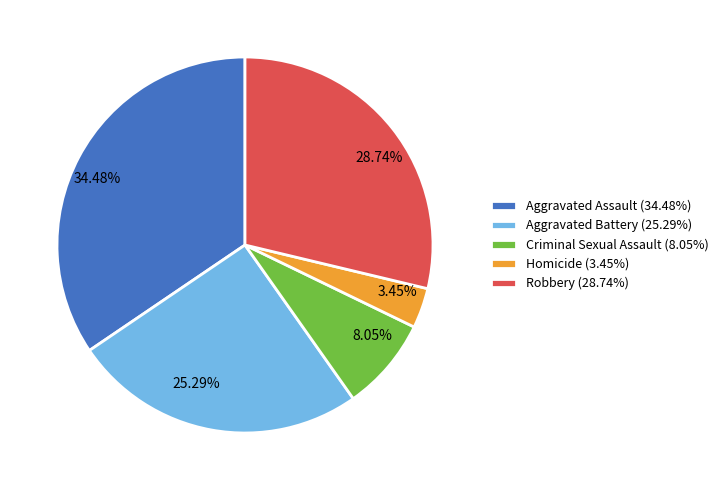

What is the ratio of the value at Aggravated Battery to the value at Criminal Sexual Assault?

3.1